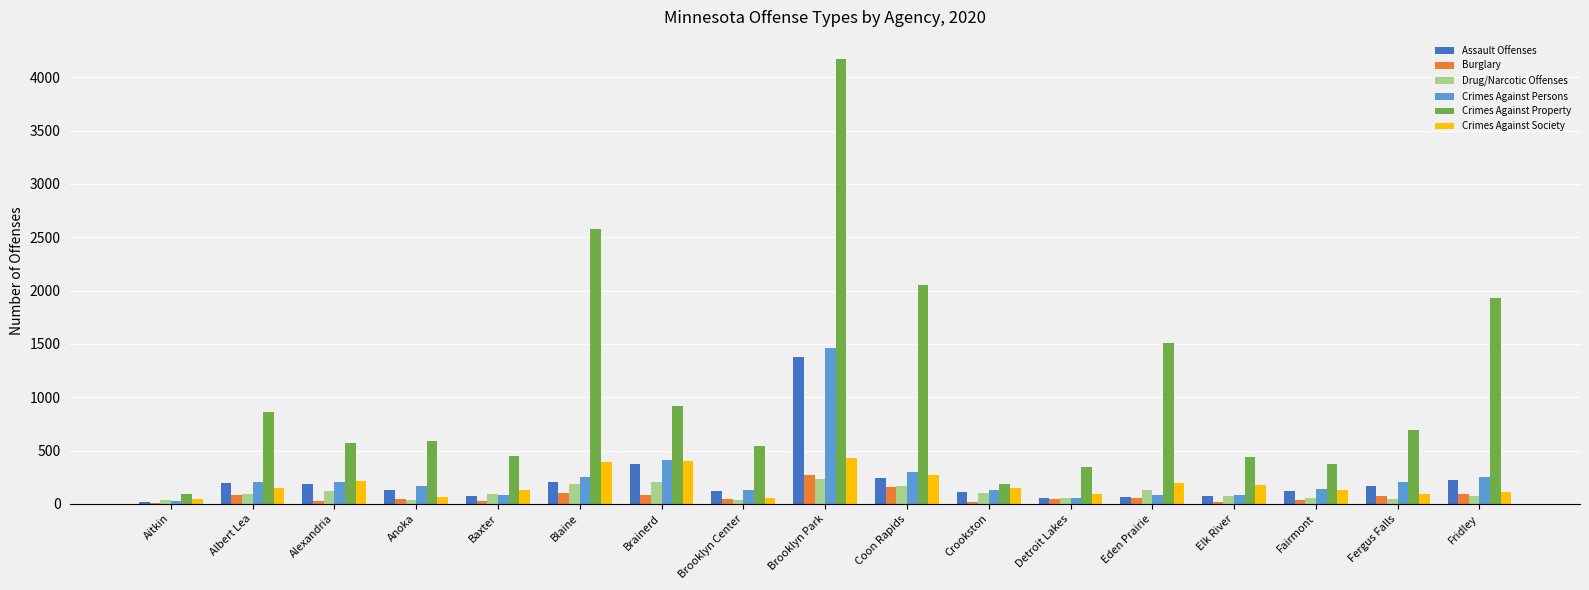

Read the Drug/Narcotic Offenses value at Blaine.

182